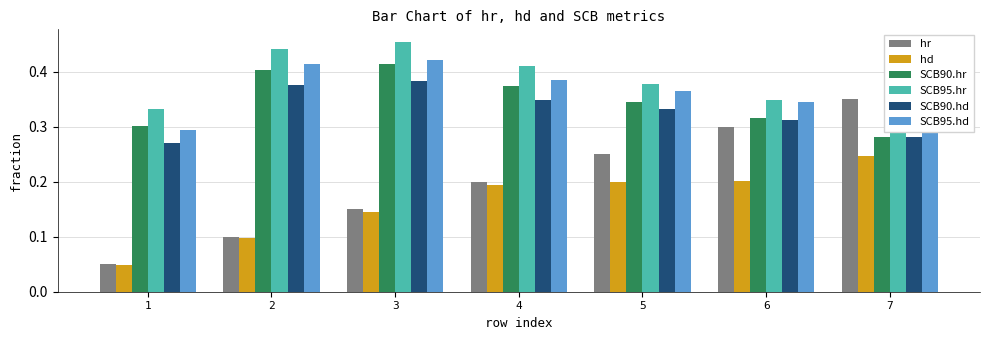

At which label is hr closest to 0?

1